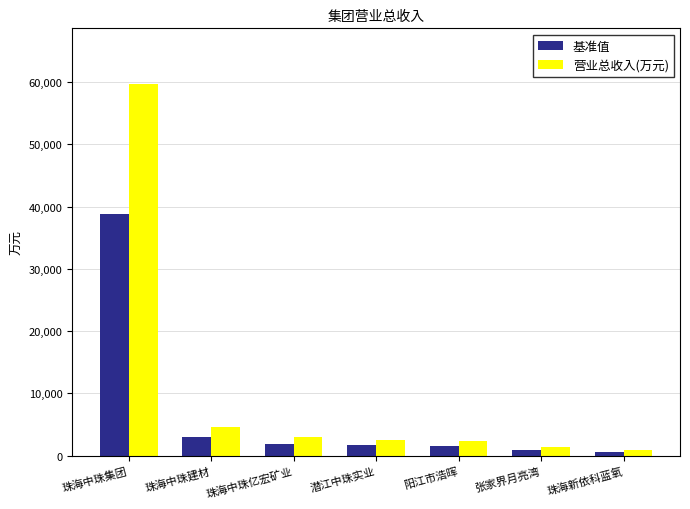

How many distinct data groups are displayed?

2